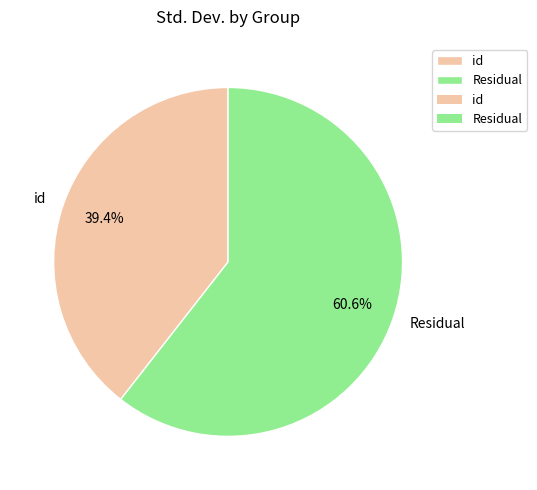

Which category has the smallest portion of the pie?

id